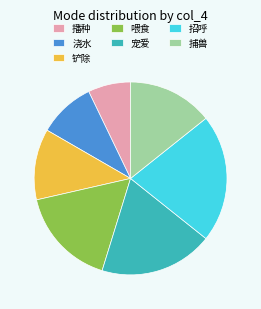

Rank the categories by value from highest to lowest.

招呼, 宠爱, 喂食, 捕兽, 铲除, 浇水, 播种